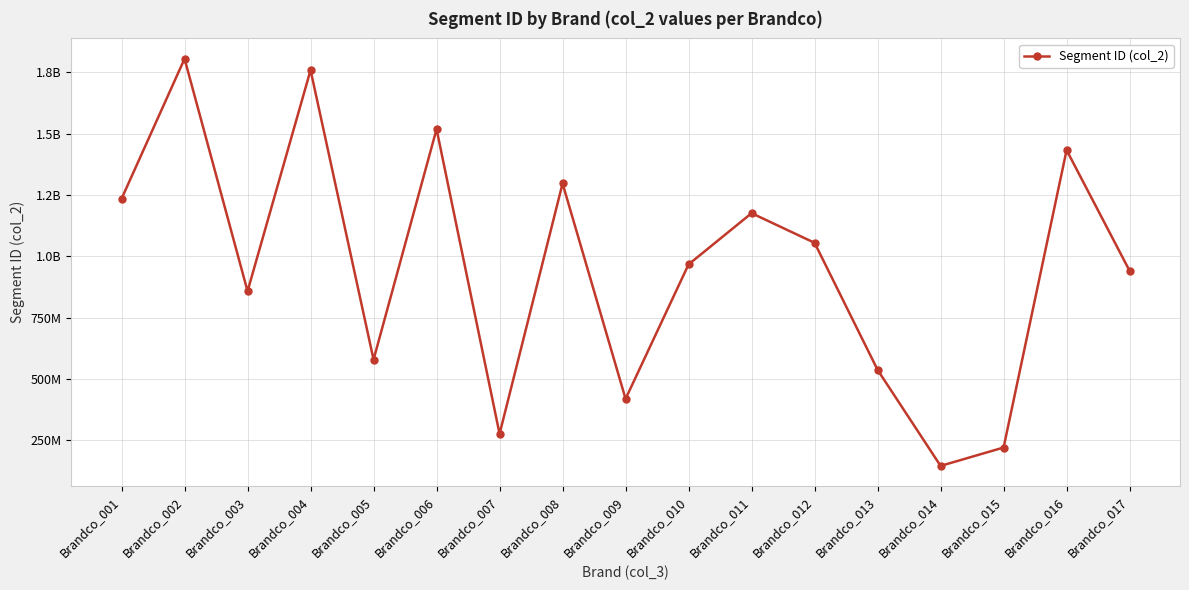

Rank the categories by value from highest to lowest.

Brandco_002, Brandco_004, Brandco_006, Brandco_016, Brandco_008, Brandco_001, Brandco_011, Brandco_012, Brandco_010, Brandco_017, Brandco_003, Brandco_005, Brandco_013, Brandco_009, Brandco_007, Brandco_015, Brandco_014